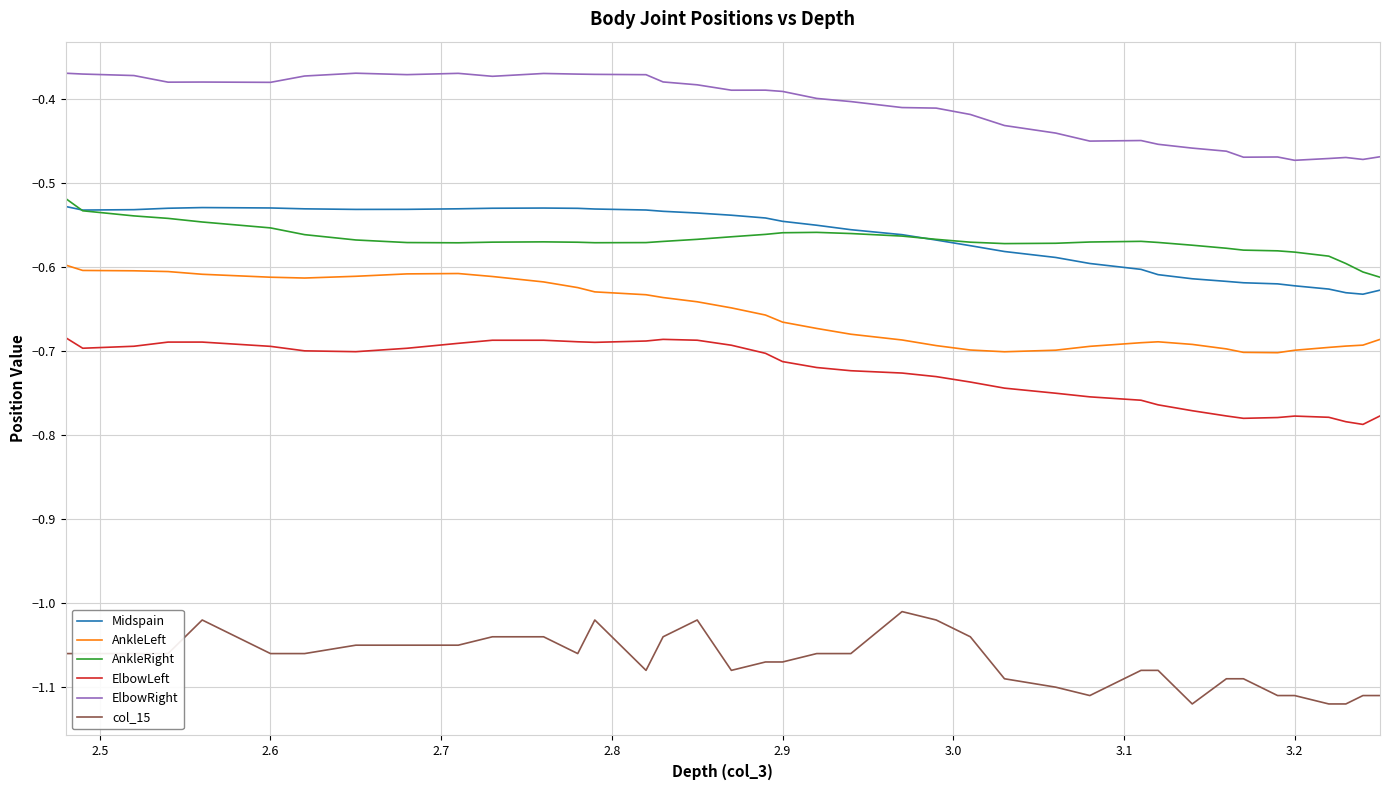

True or false: AnkleLeft and ElbowRight cross at least once.

False